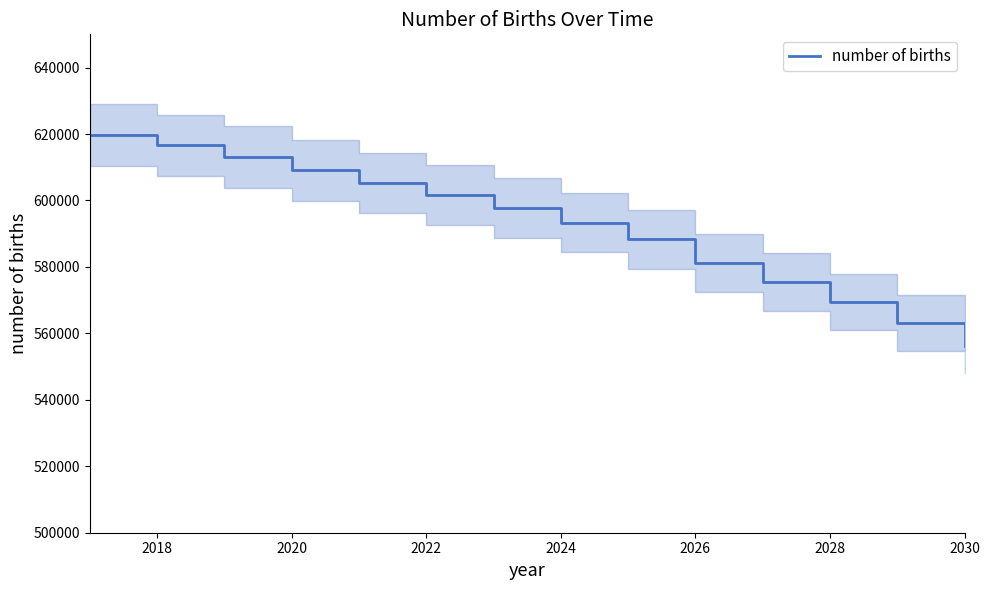

True or false: there are more than 0 points higher than both neighbors.

False